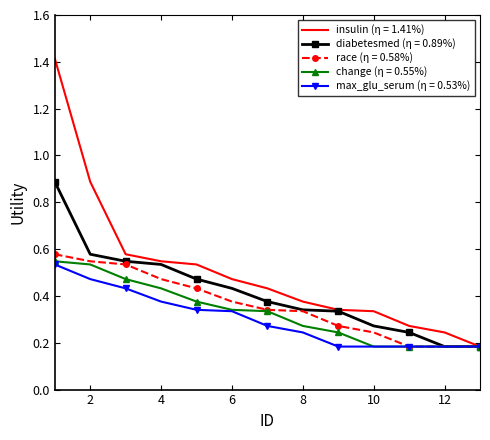

Which series has the largest total across all categories?

insulin (η = 1.41%)